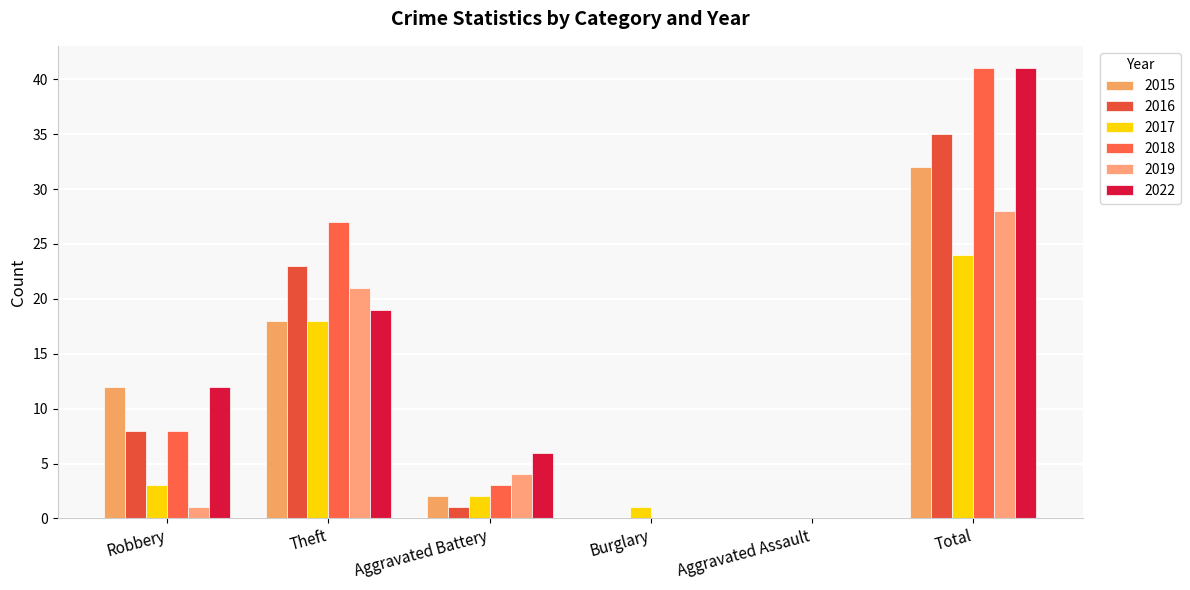

What are all the series names shown in the legend?

2015, 2016, 2017, 2018, 2019, 2022